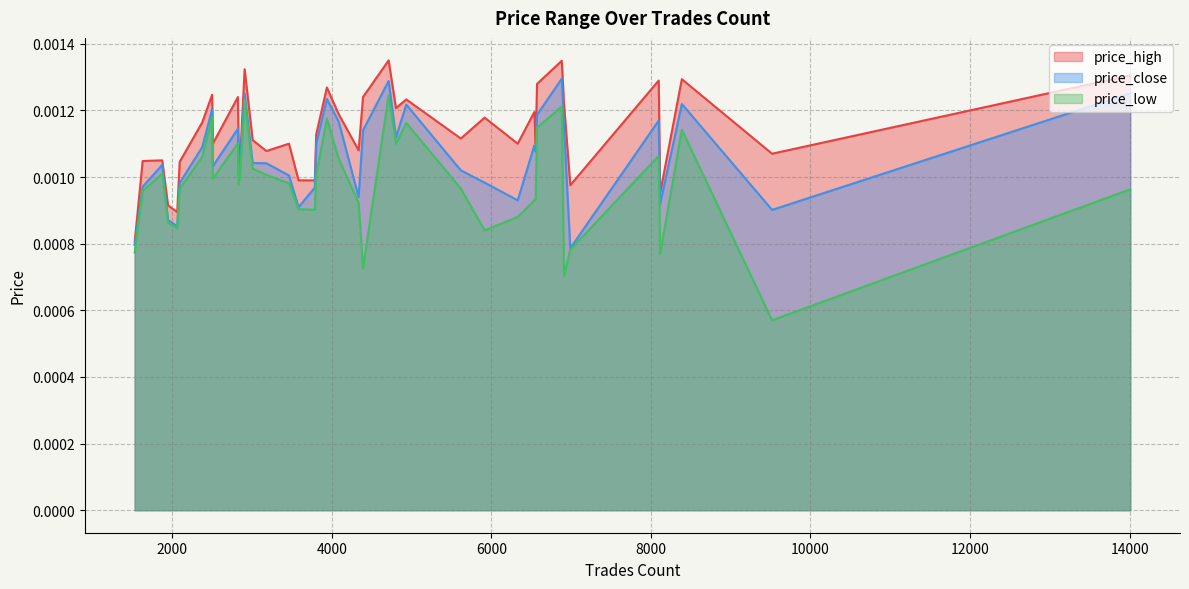

True or false: price_low and price_high cross at least once.

False